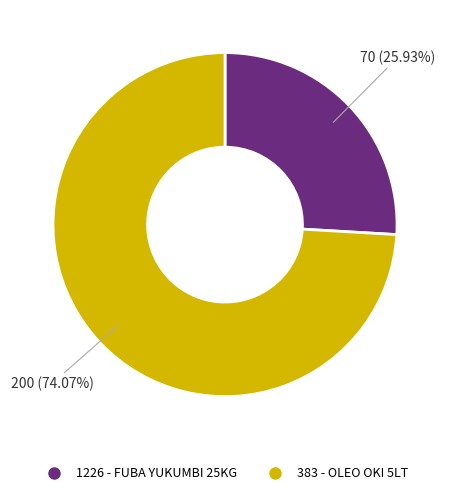

To the nearest percent, what percentage of the pie is 1226 - FUBA YUKUMBI 25KG?

26%